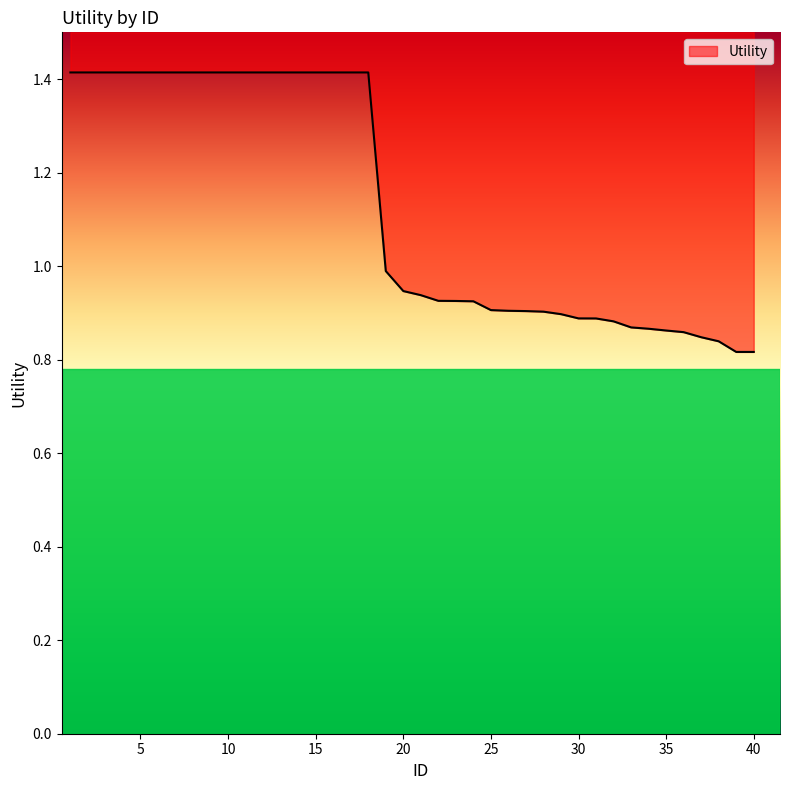

Reading left to right, list all the values displayed in this chart.

1=1.4	2=1.4	3=1.4	4=1.4	5=1.4	6=1.4	7=1.4	8=1.4	9=1.4	10=1.4	11=1.4	12=1.4	13=1.4	14=1.4	15=1.4	16=1.4	17=1.4	18=1.4	19=1.0	20=0.9	21=0.9	22=0.9	23=0.9	24=0.9	25=0.9	26=0.9	27=0.9	28=0.9	29=0.9	30=0.9	31=0.9	32=0.9	33=0.9	34=0.9	35=0.9	36=0.9	37=0.8	38=0.8	39=0.8	40=0.8